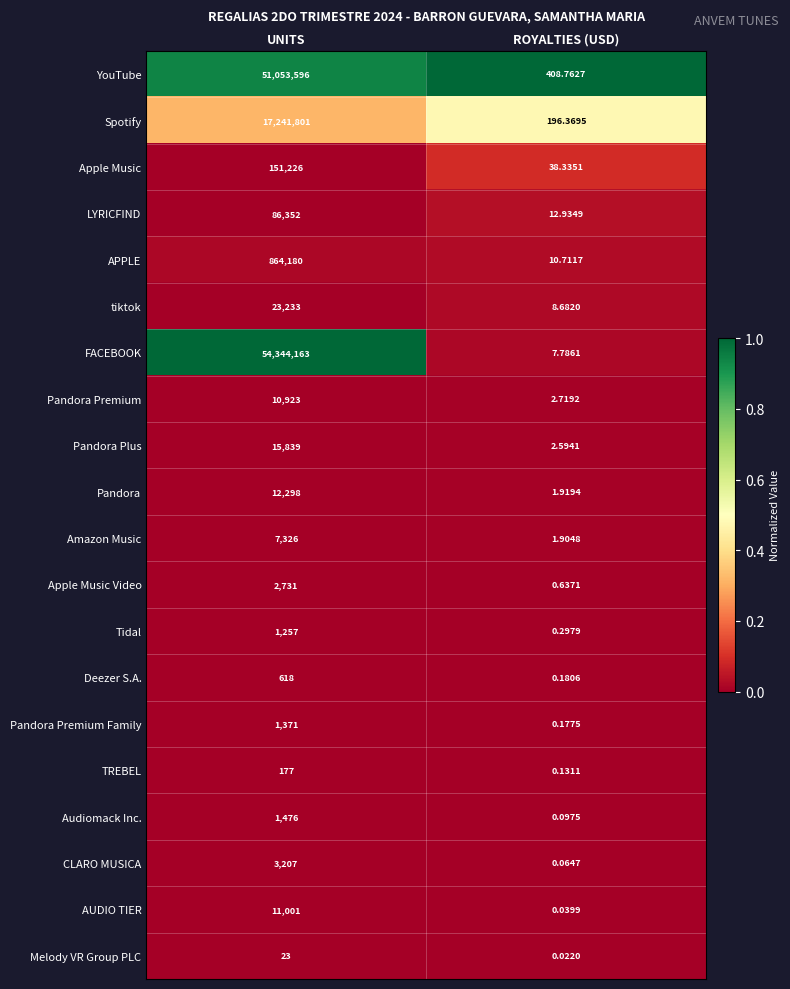

At ROYALTIES (USD), list the series in order from smallest to largest.

Melody VR Group PLC, AUDIO TIER, CLARO MUSICA, Audiomack Inc., TREBEL, Pandora Premium Family, Deezer S.A., Tidal, Apple Music Video, Amazon Music, Pandora, Pandora Plus, Pandora Premium, FACEBOOK, tiktok, APPLE, LYRICFIND, Apple Music, Spotify, YouTube